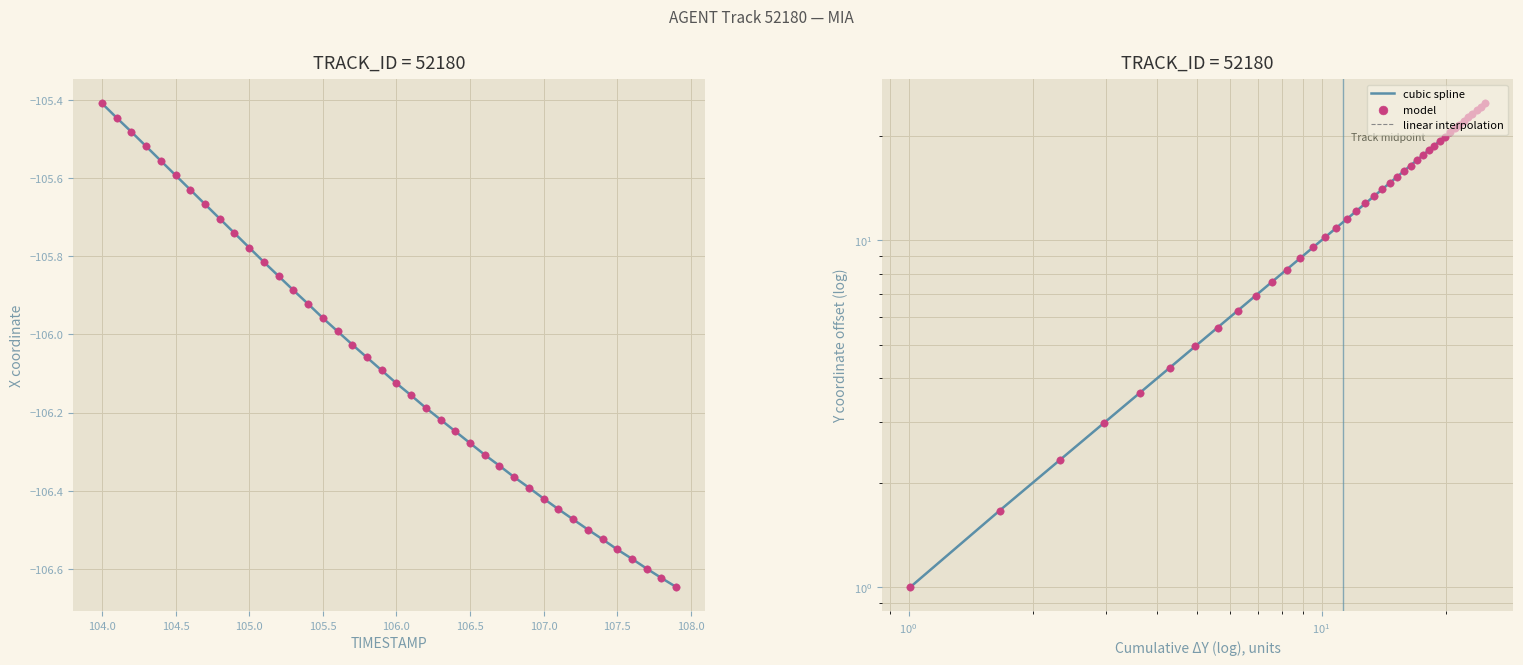

What are all the series names shown in the legend?

cubic spline, model, linear interpolation